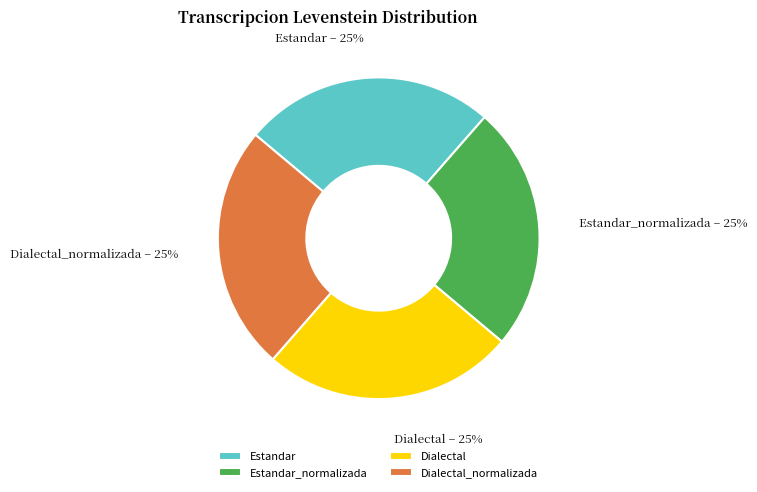

How many segments does this pie chart have?

4